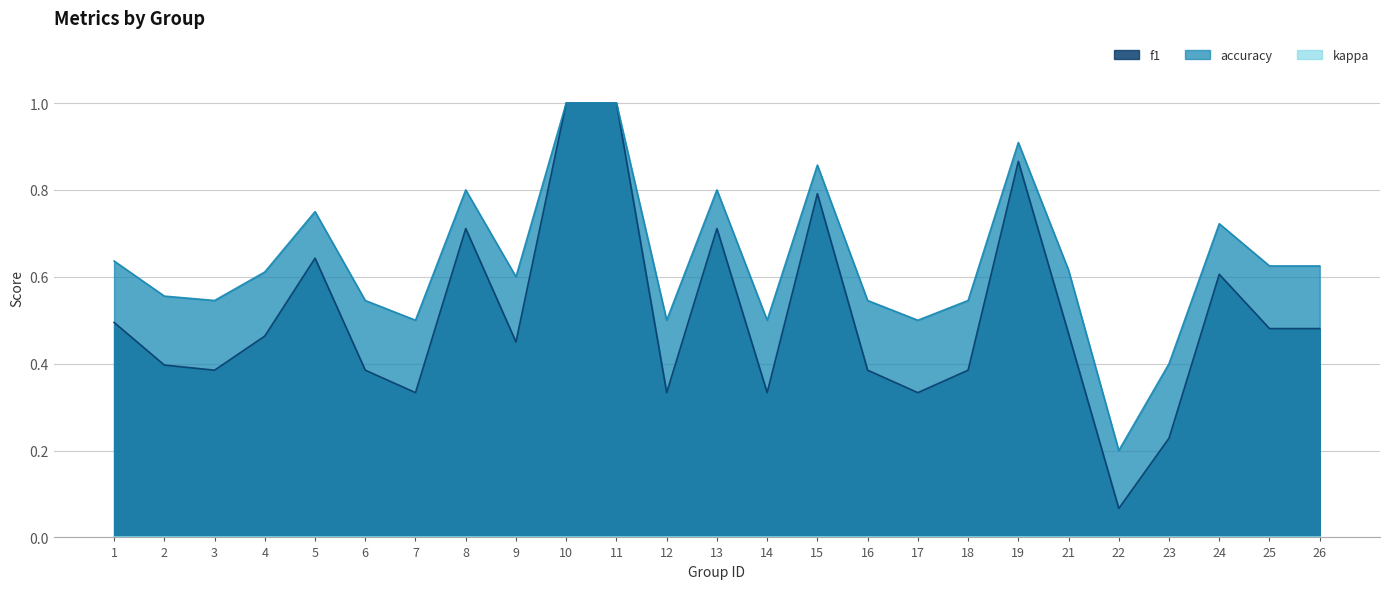

Which series has the largest range (max minus min)?

f1